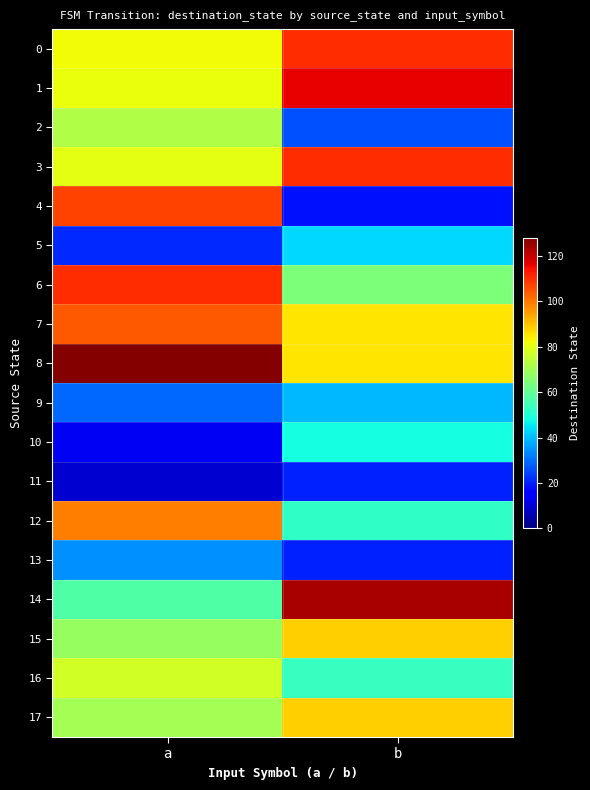

What is the total value across all series at b?

1188